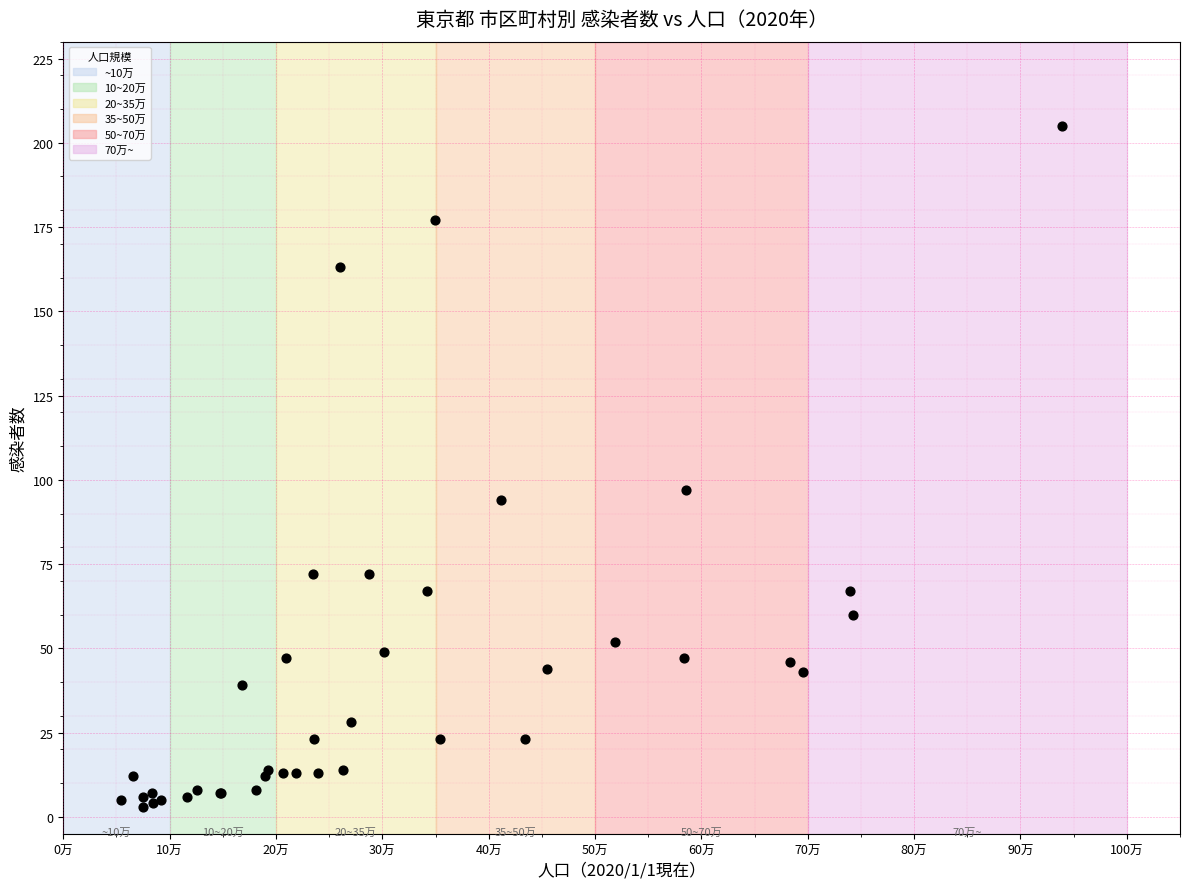

What Y value in the scatter plot is closest to 104?

97